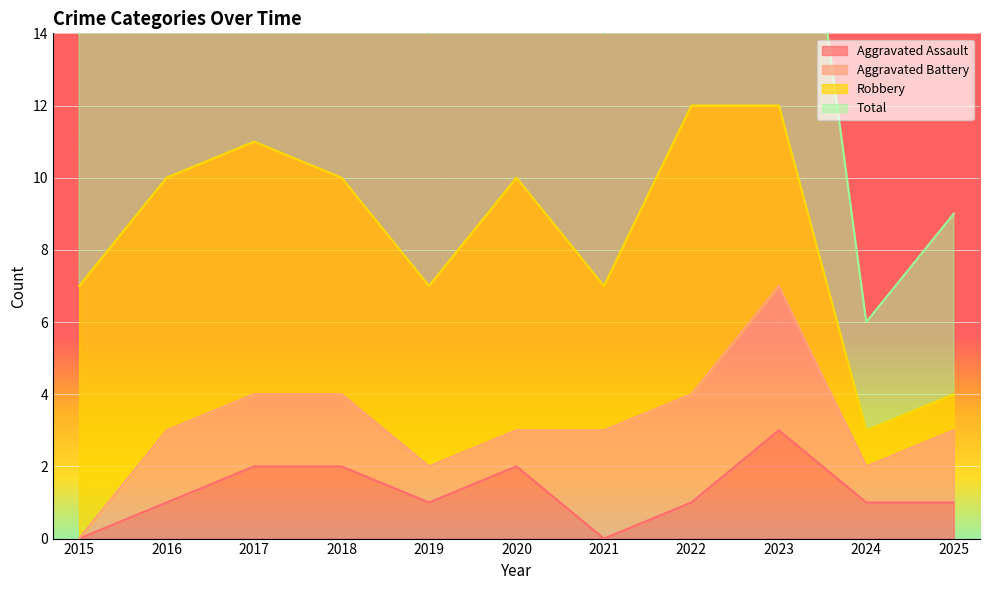

At which category does Aggravated Assault reach its first local peak?

2020